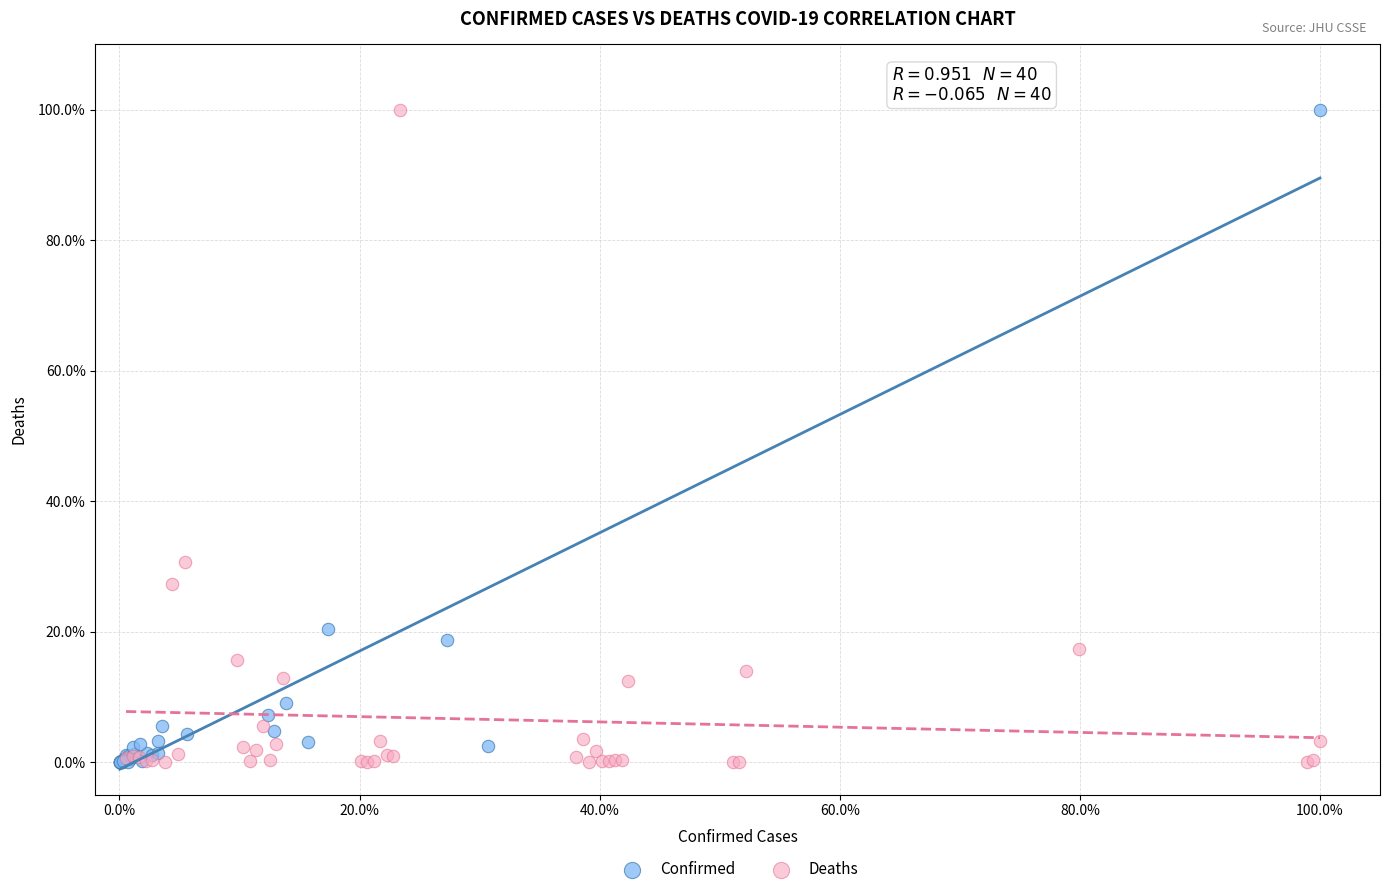

What are all the series names shown in the legend?

Confirmed, Deaths